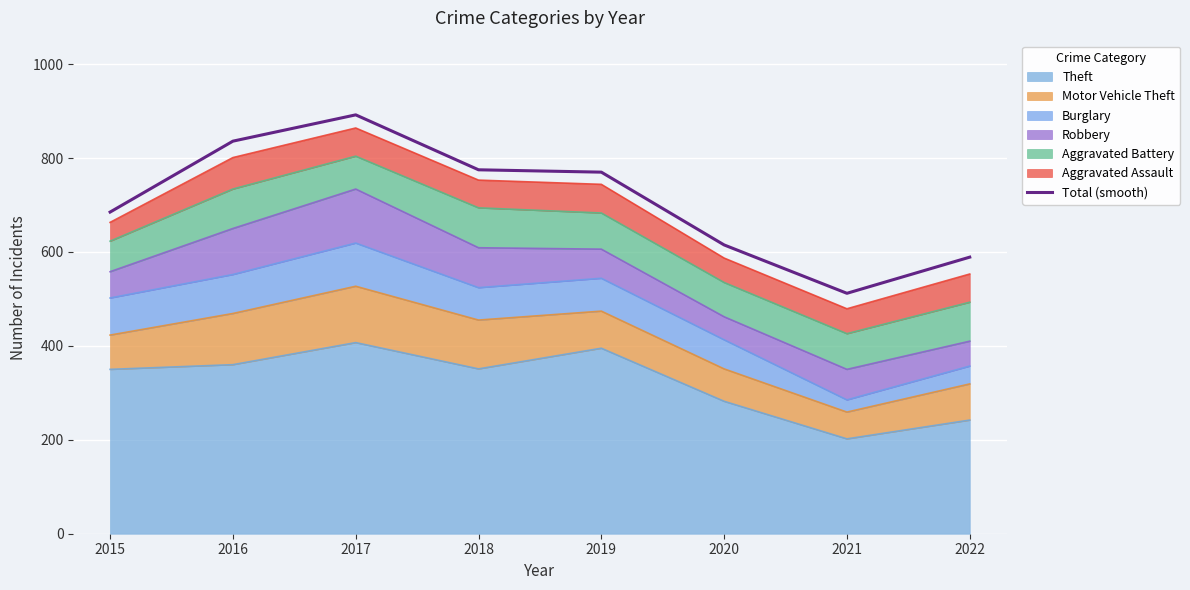

True or false: there are more than 1 points higher than both neighbors.

False